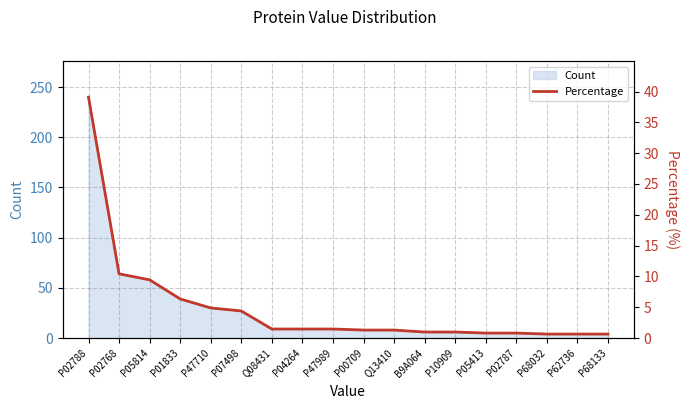

What position from the left is P47989?

9